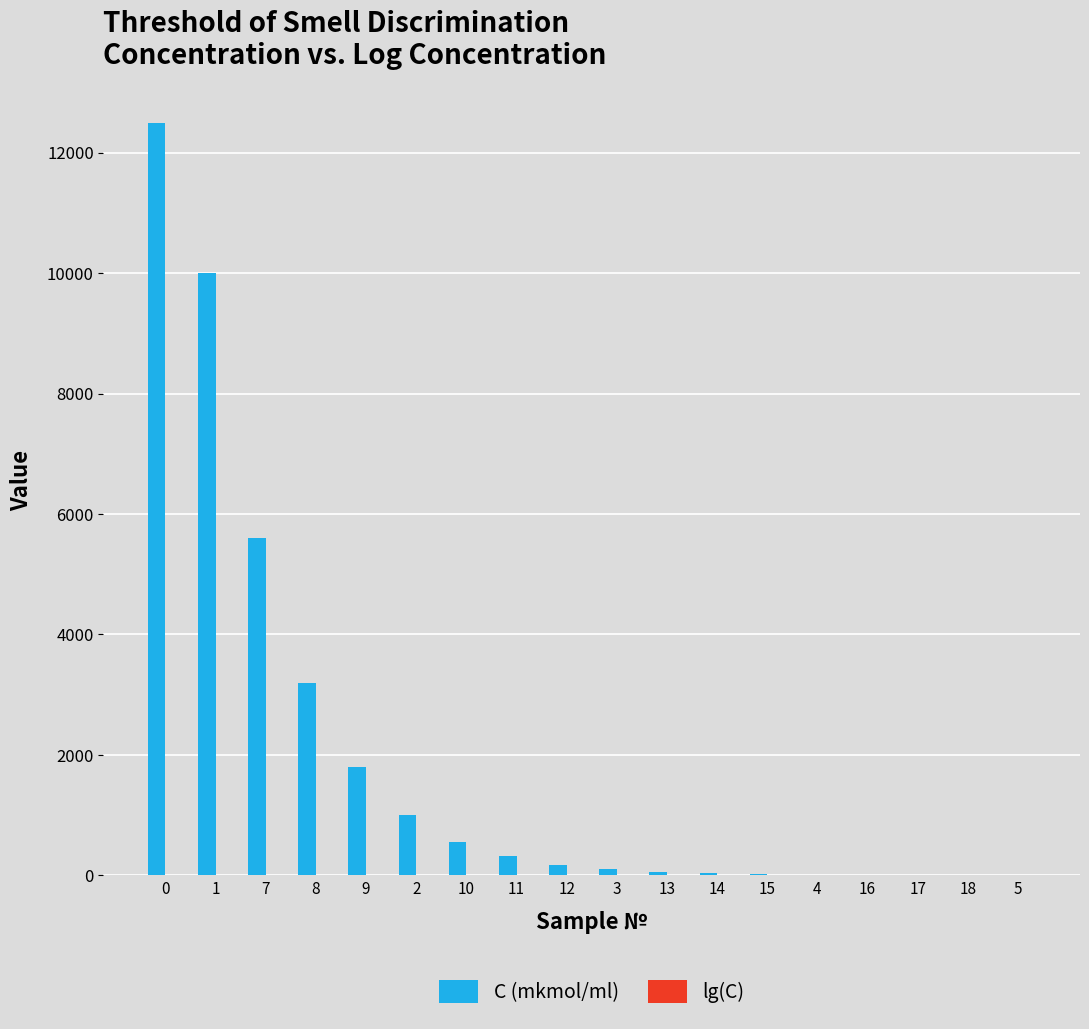

What is the sum of the C (mkmol/ml) values at 2 and 16?

1005.6